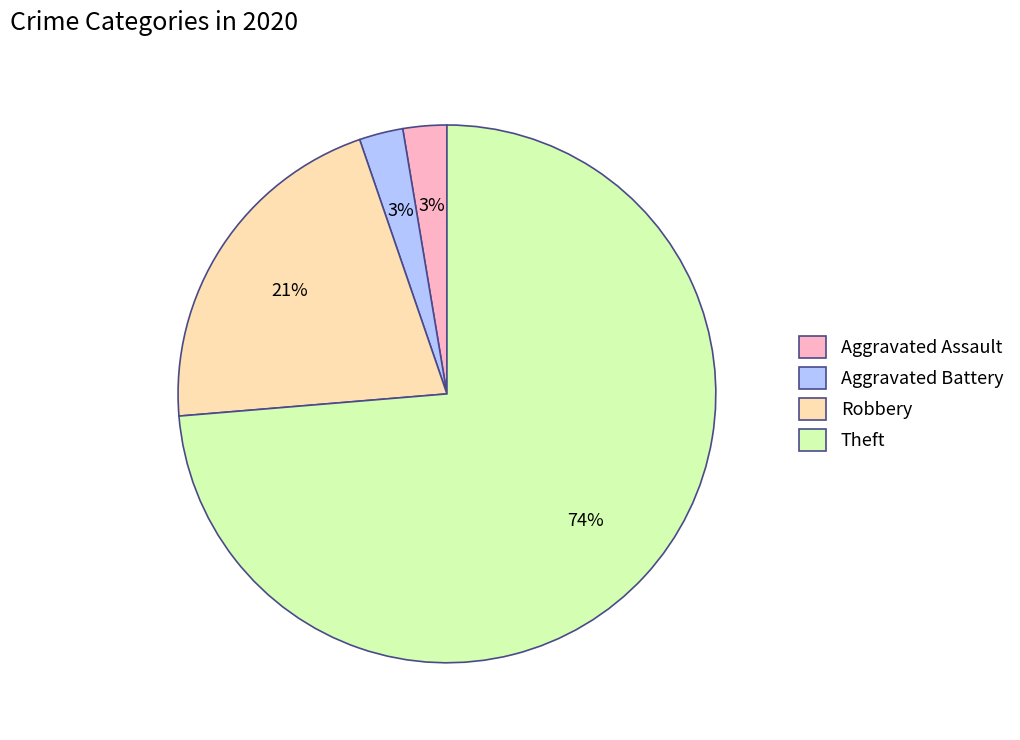

Is Aggravated Assault the majority of the pie?

No